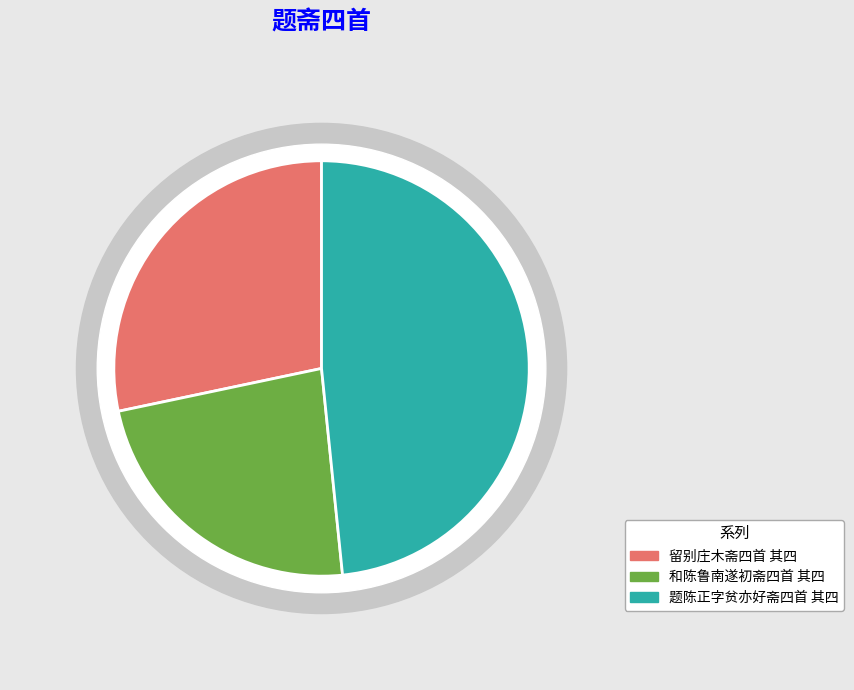

What is the change in value from 和陈鲁南遂初斋四首 其四 to 题陈正字贫亦好斋四首 其四?

+565033